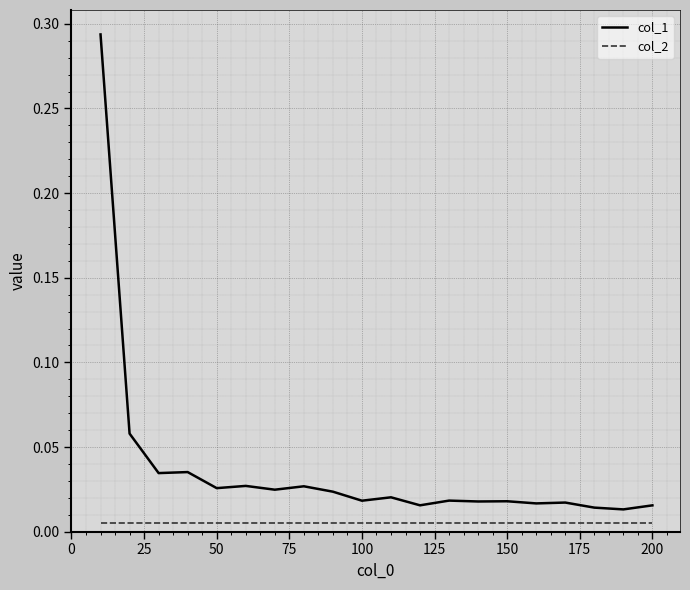

Which series has the largest total across all categories?

col_1